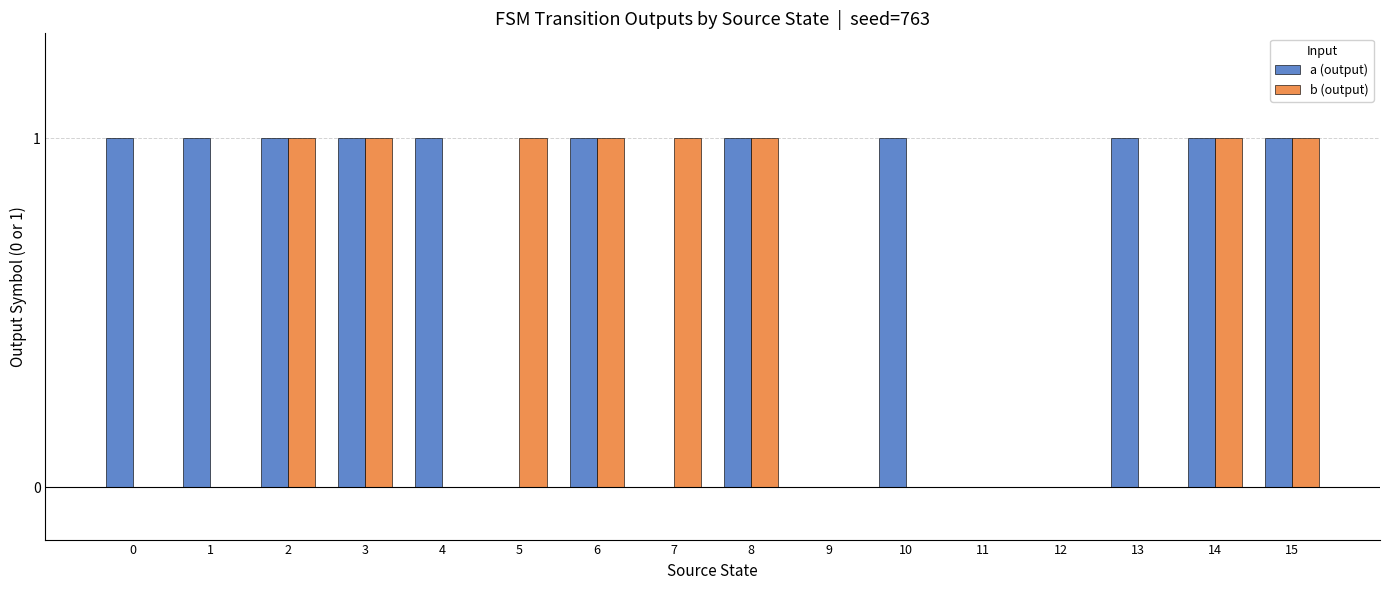

Are the bars horizontal?

No